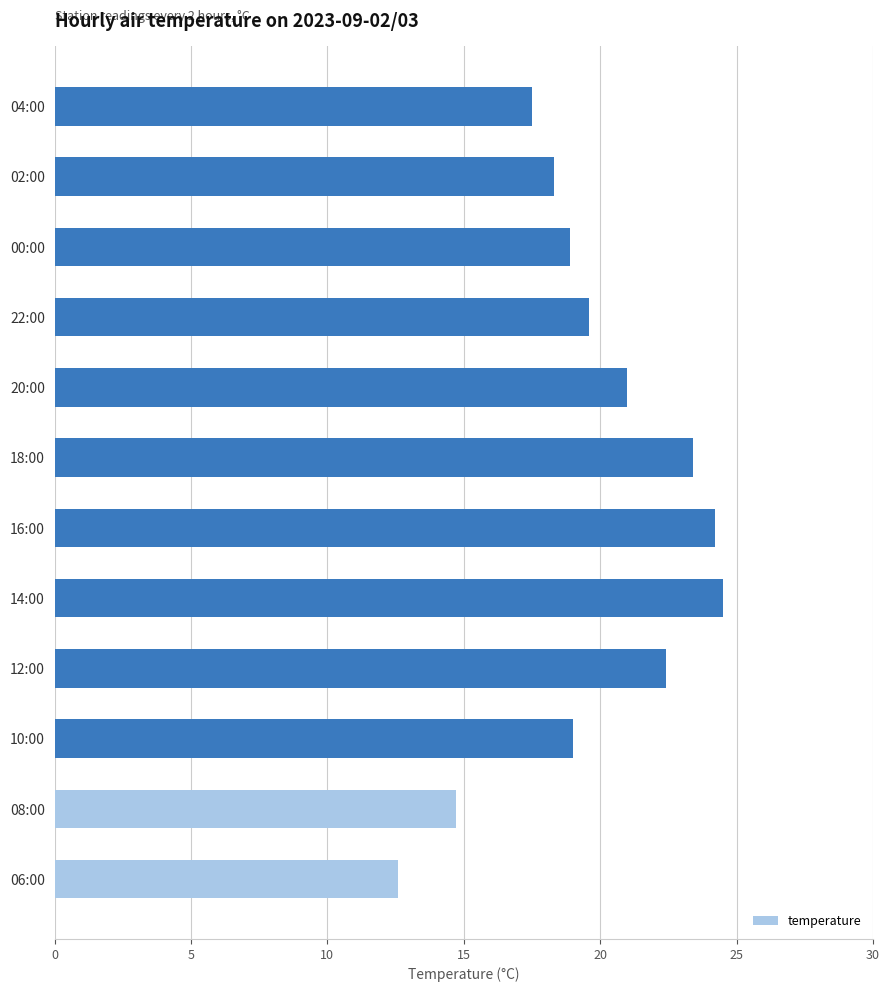

What is the change in value from 08:00 to 02:00?

+3.6